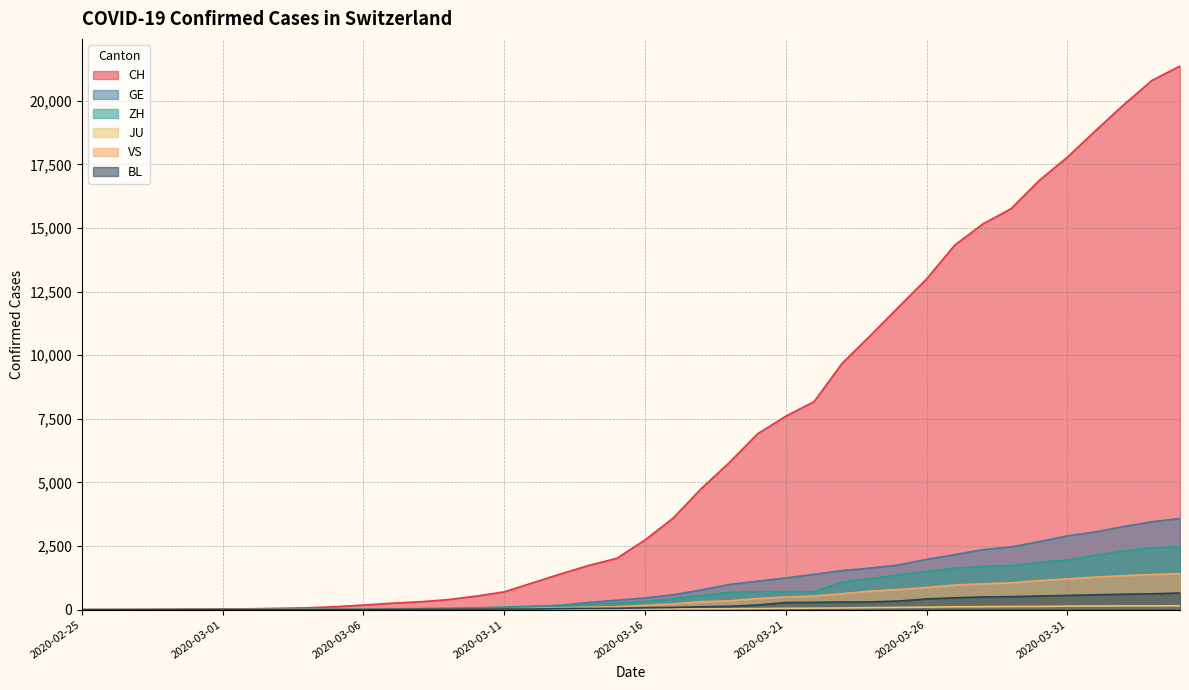

Is it true that BL equals 0 at 2020-02-28?

False